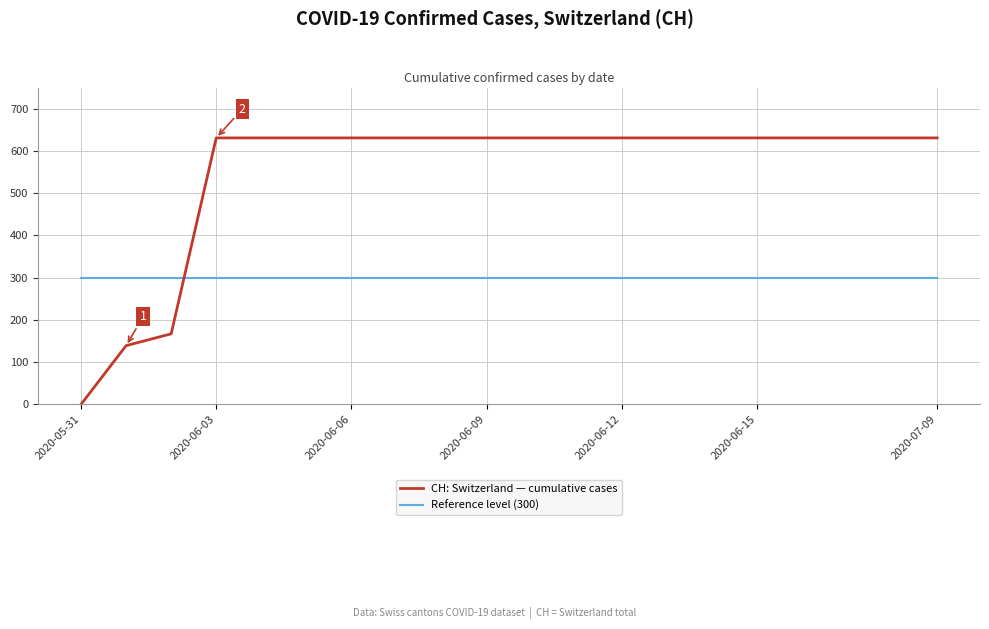

What are all the series names shown in the legend?

CH: Switzerland — cumulative cases, Reference level (300)